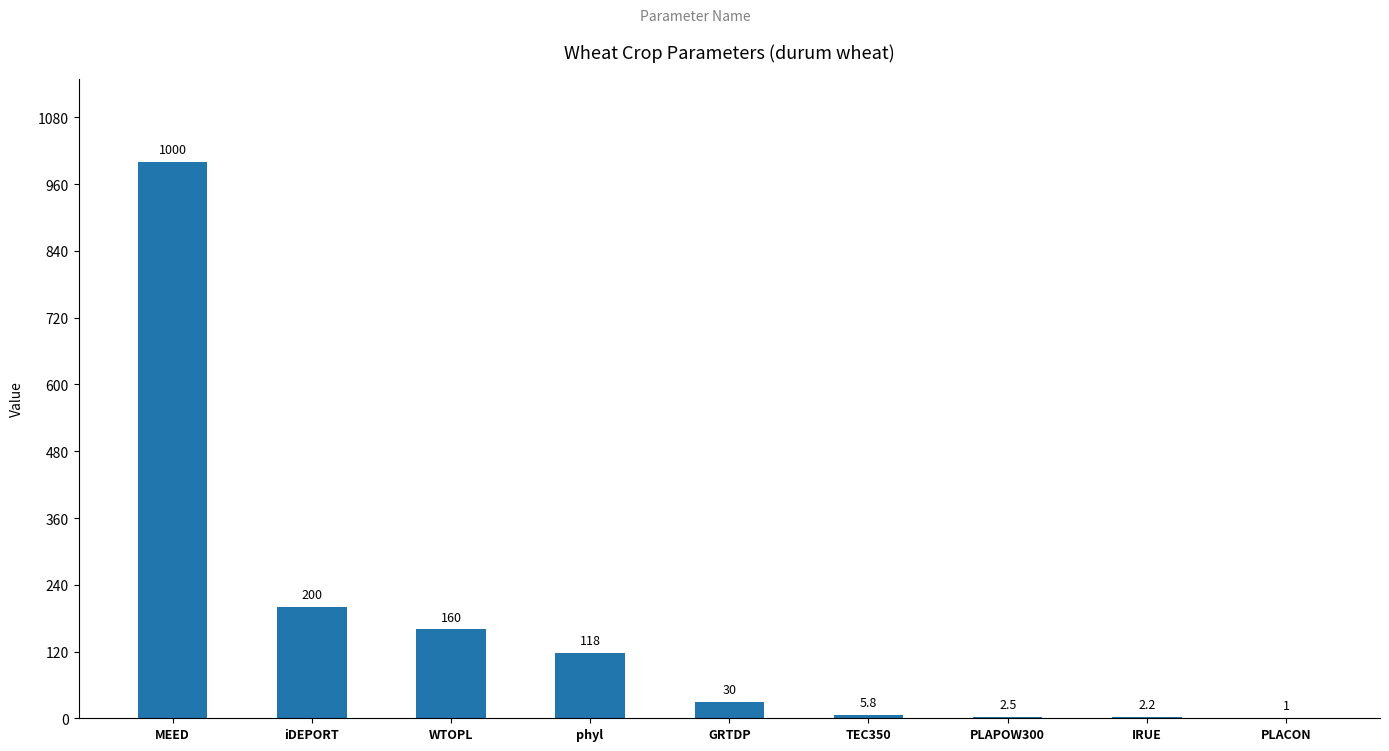

Where does the data first go above 30?

MEED